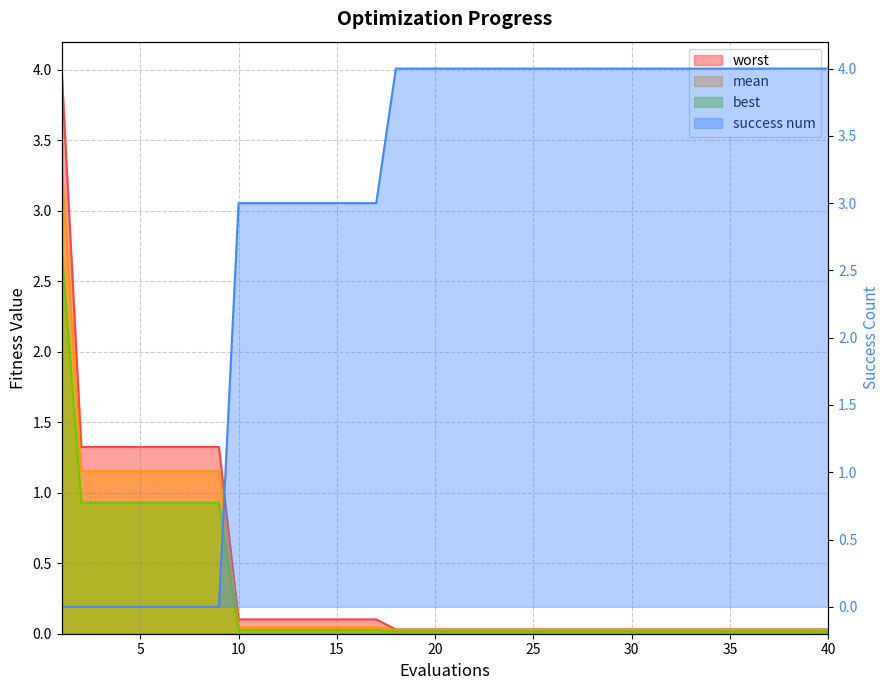

True or false: best and success num intersect in this chart.

True